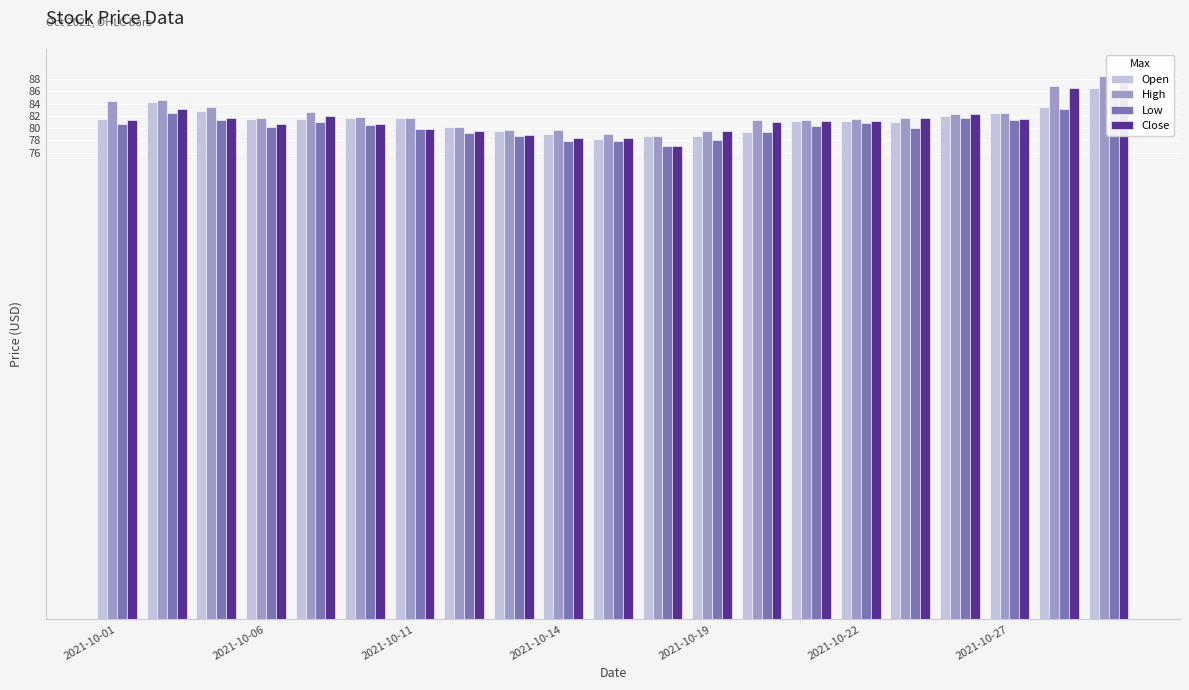

How many groups of bars are there?

21